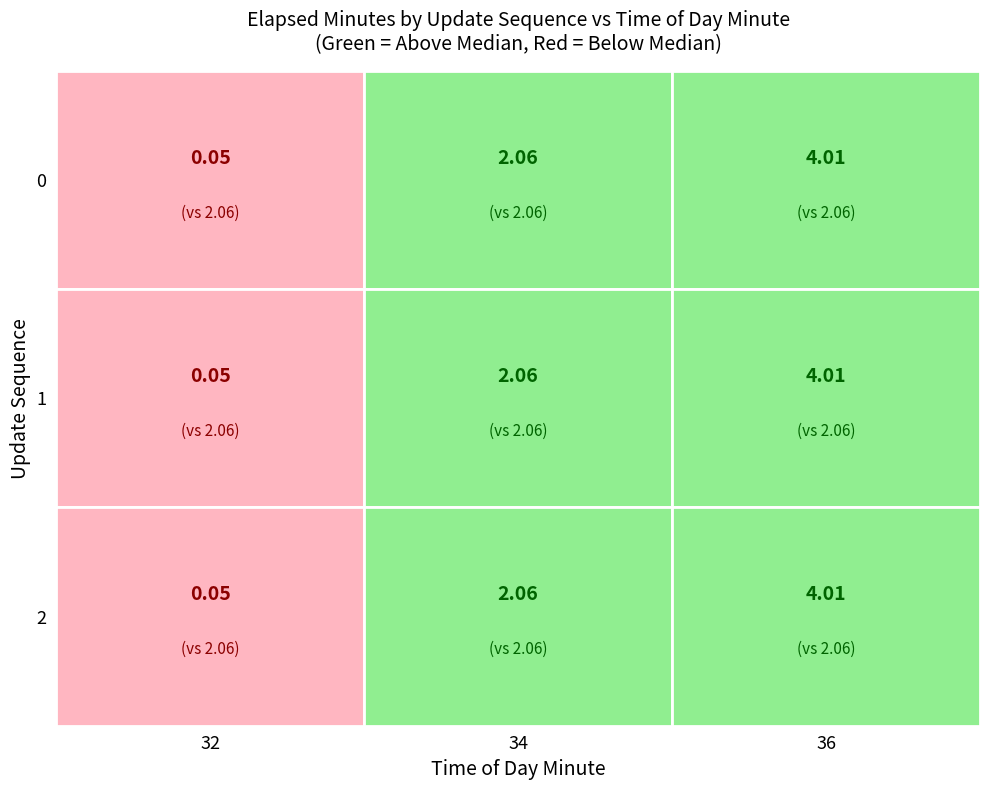

How many data points in 2 are less than 2?

1